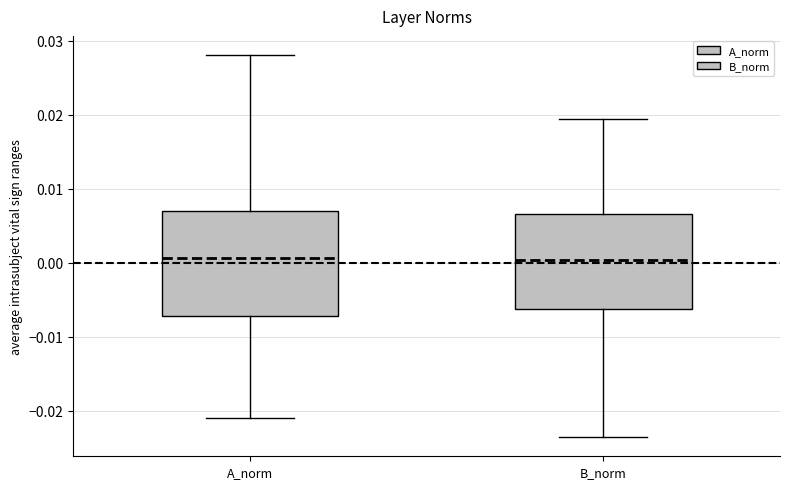

Which box is the tallest, from its lower edge to its upper edge?

A_norm